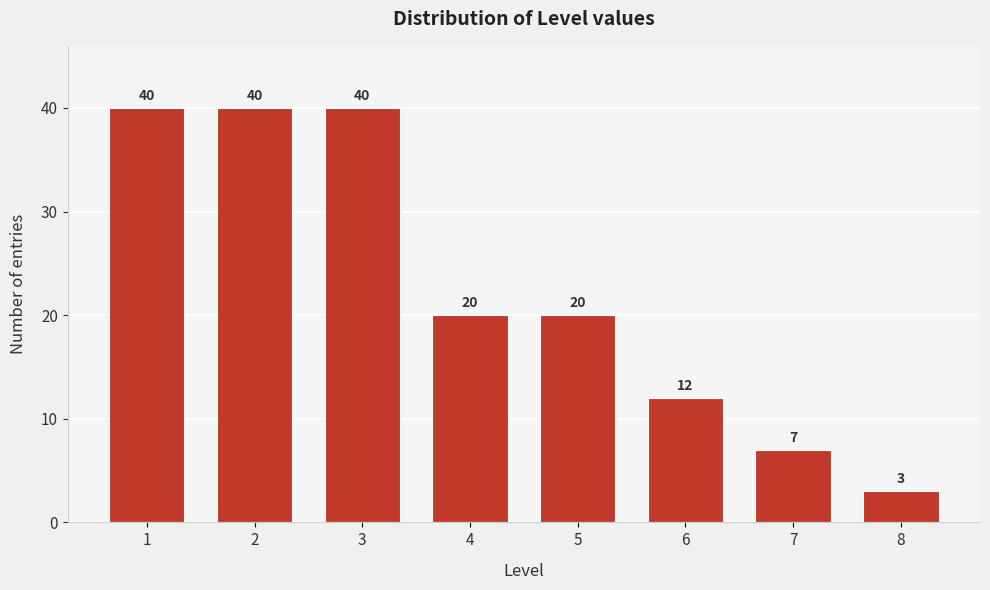

Reading left to right, list all the values displayed in this chart.

1=40	2=40	3=40	4=20	5=20	6=12	7=7	8=3